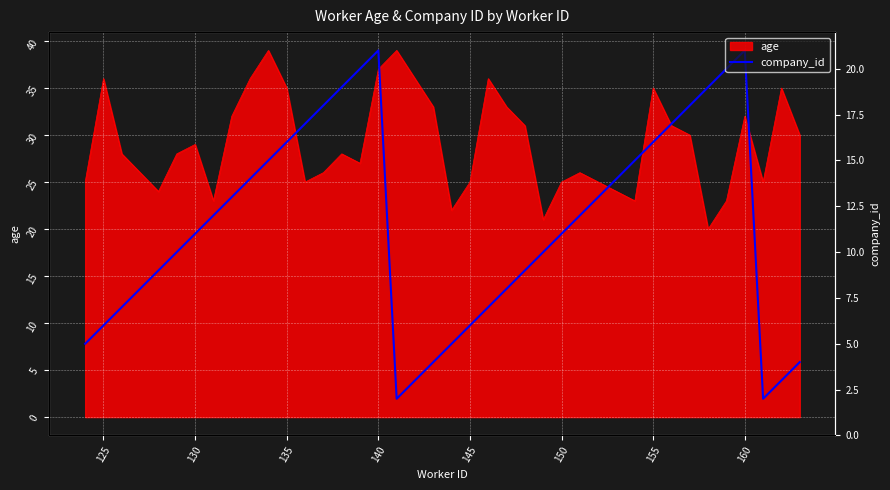

What position from the left is 155?

32